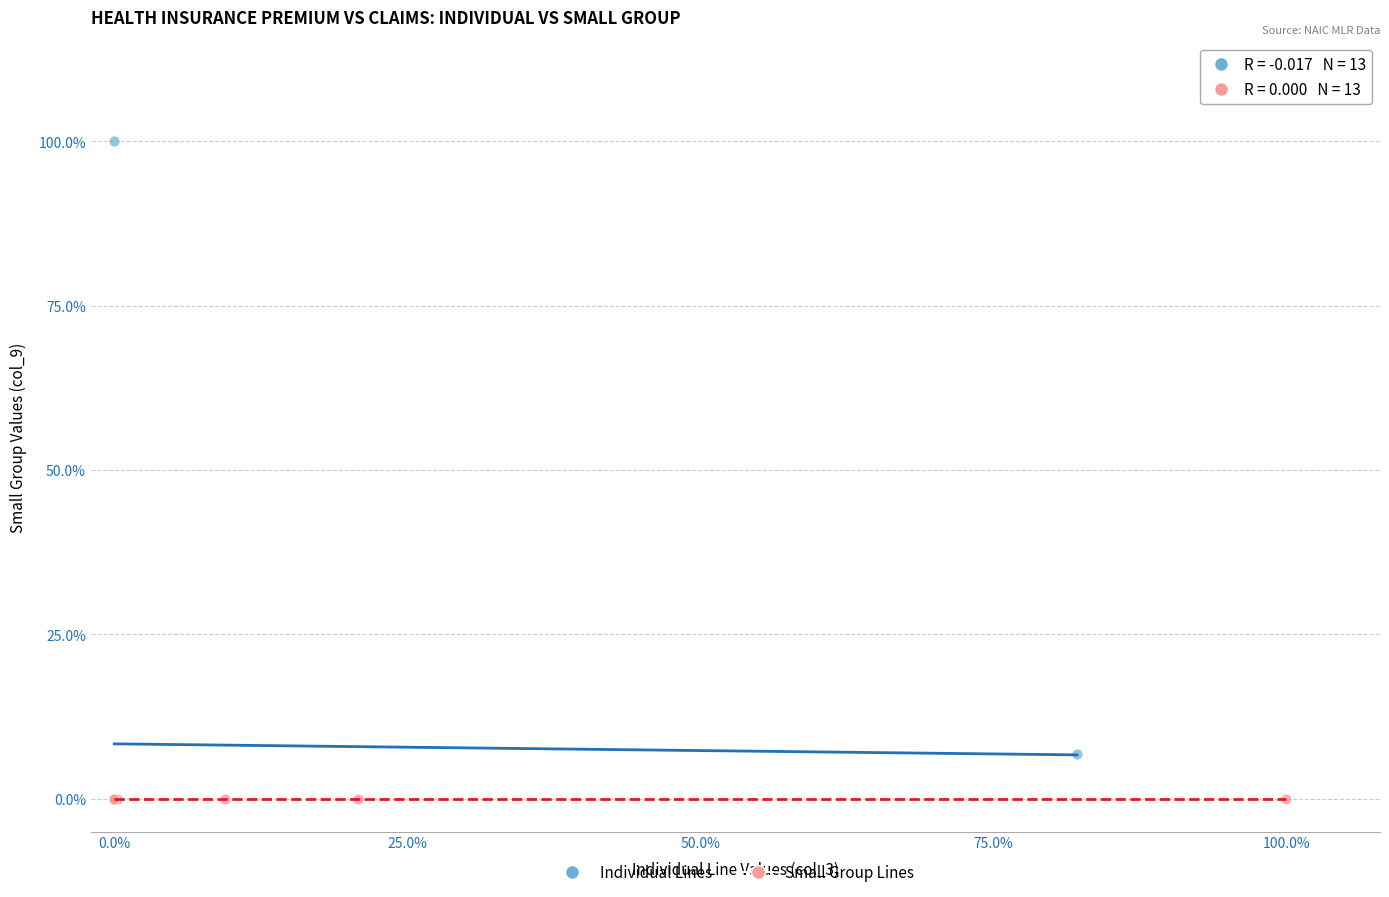

What are all the series names shown in the legend?

Individual Lines, Small Group Lines